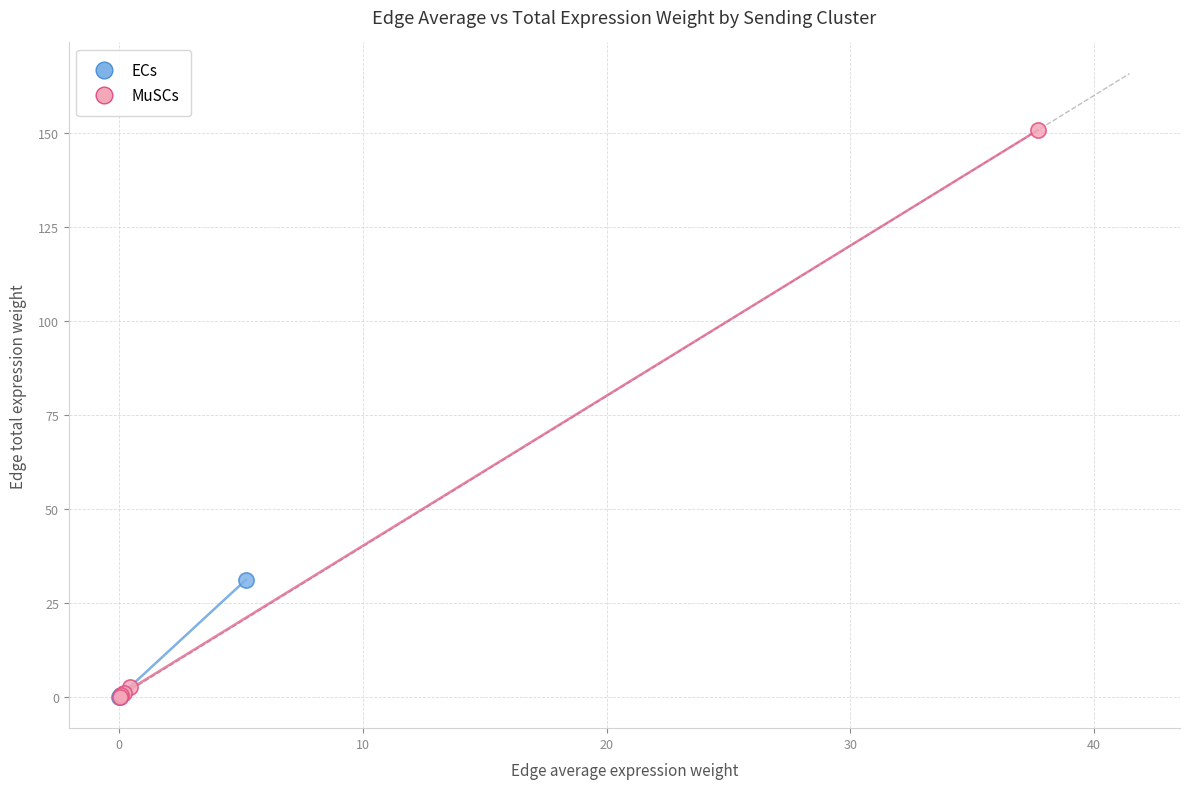

Which series has the widest spread of Y values?

MuSCs